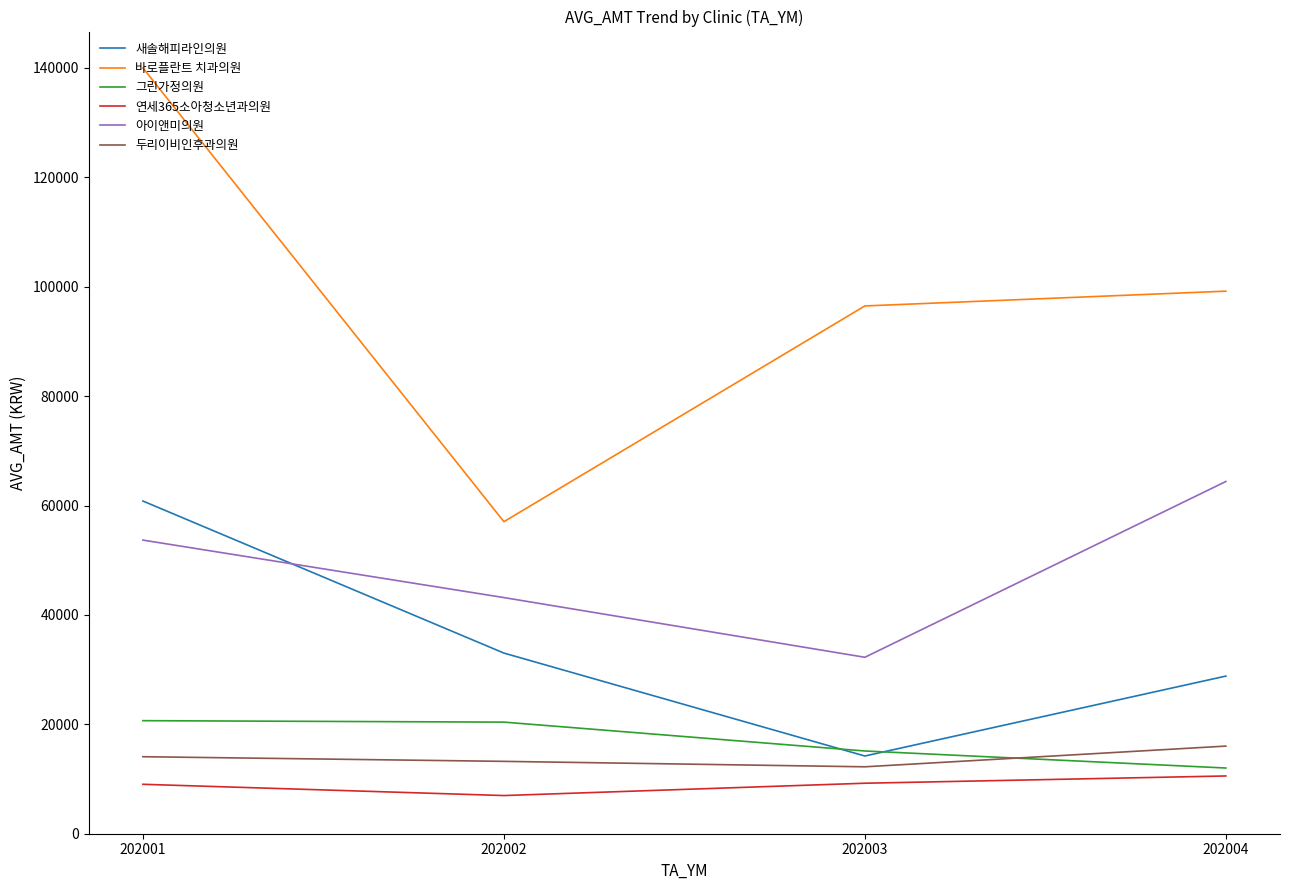

How many values in the 그린가정의원 series are below 20402?

2